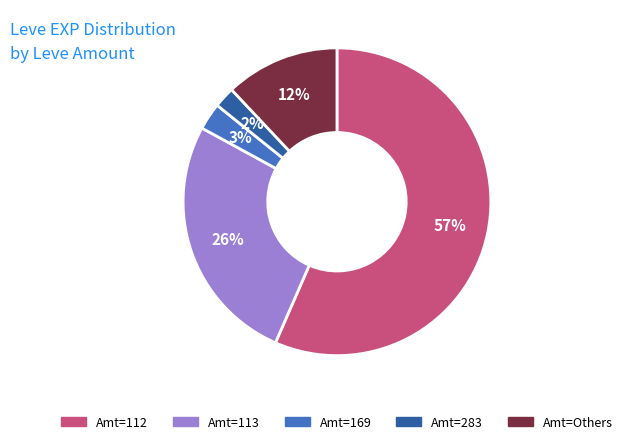

Is there any slice that represents more than half of the pie?

Yes